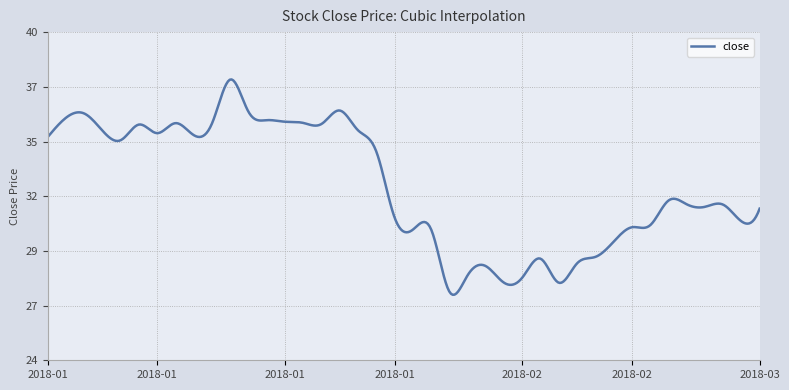

What is the average value?

32.5